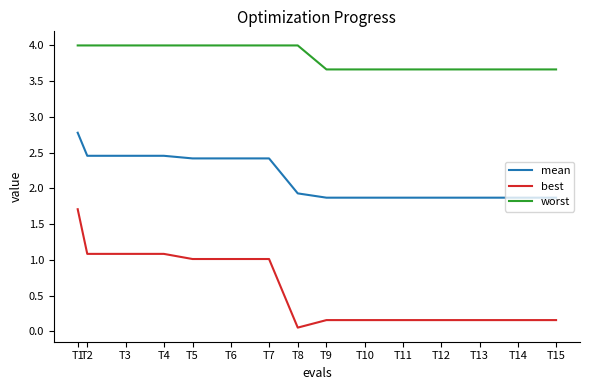

Which series has the largest range (max minus min)?

best